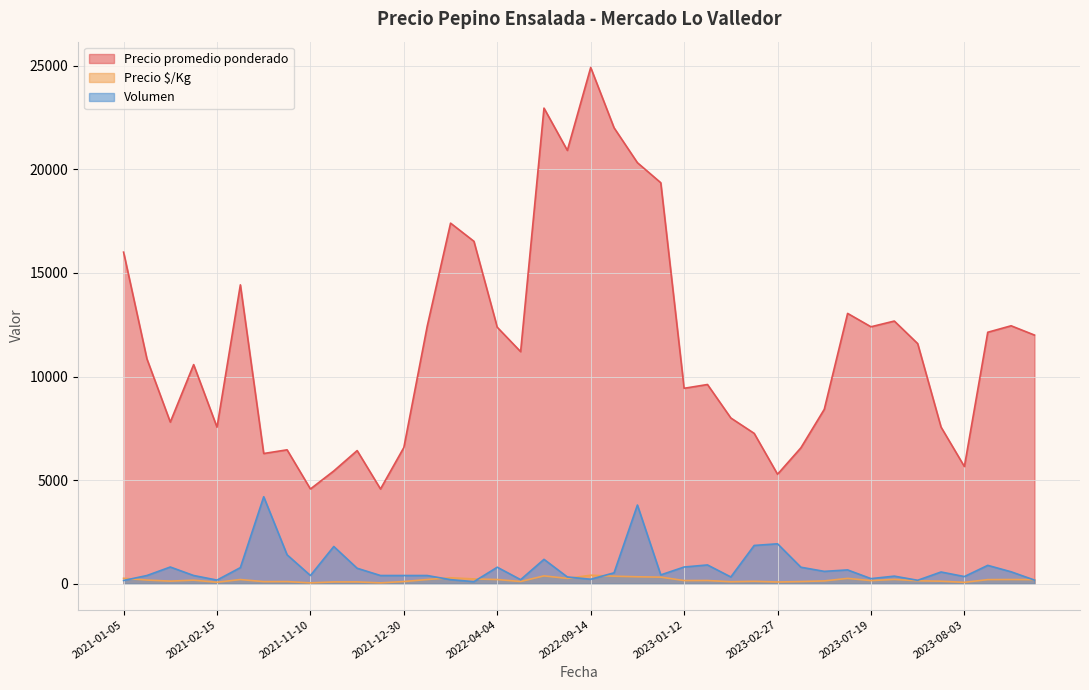

How many data points in Volumen are less than 530?

20